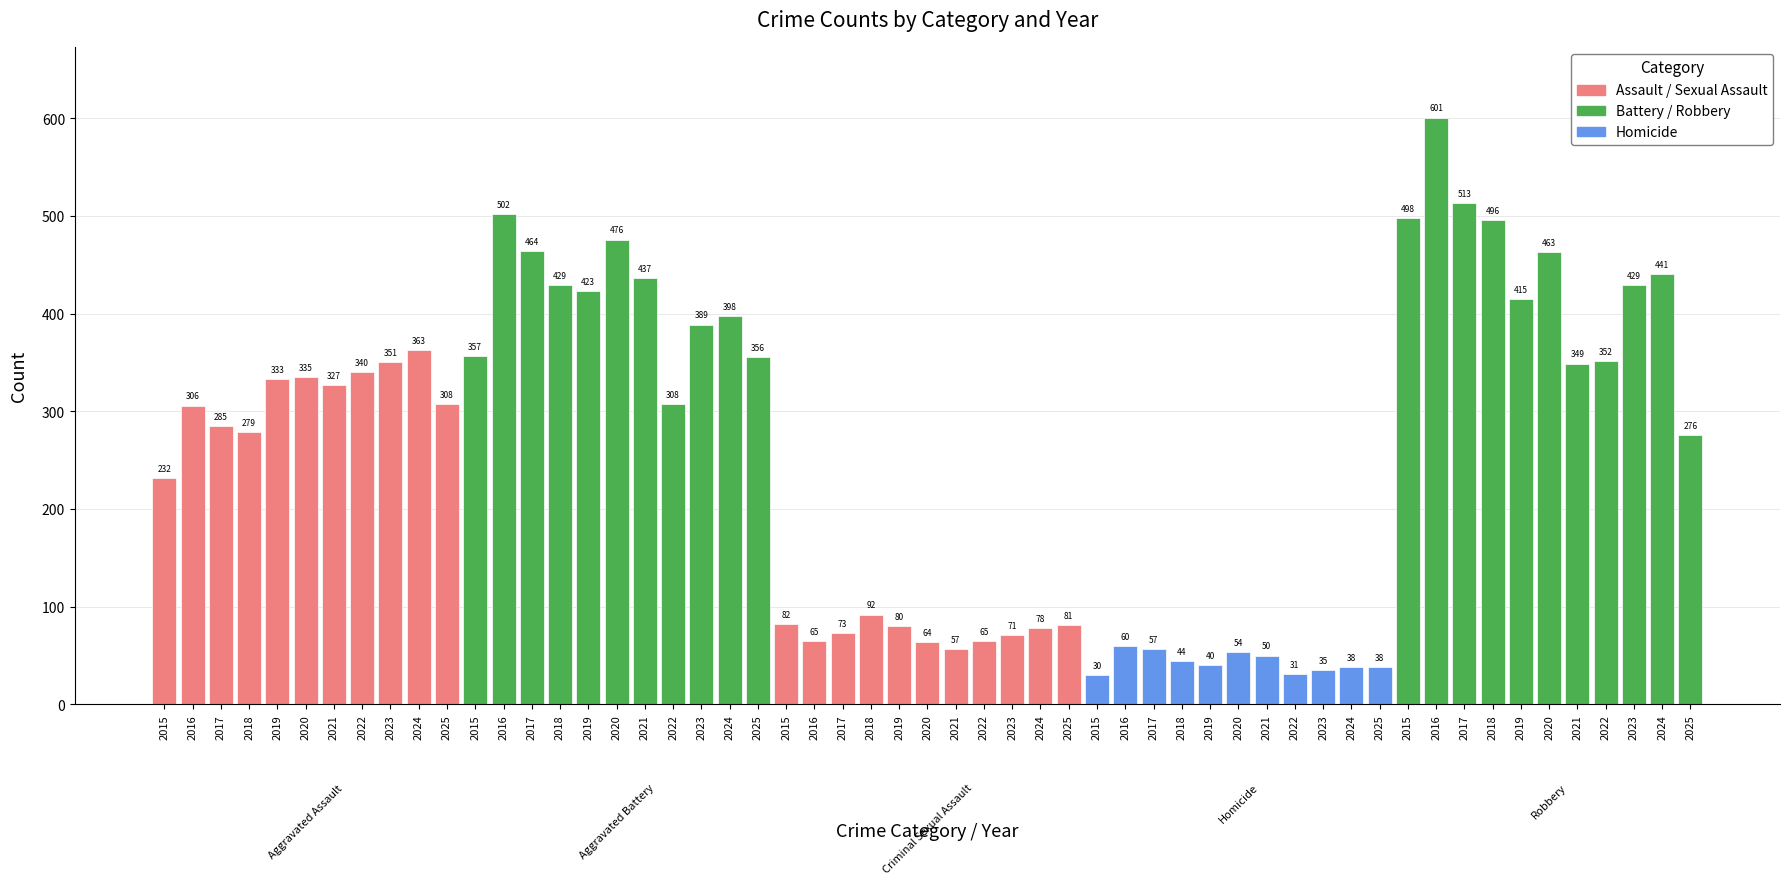

True or false: Criminal Sexual Assault has a value of 92 at 2018.

True